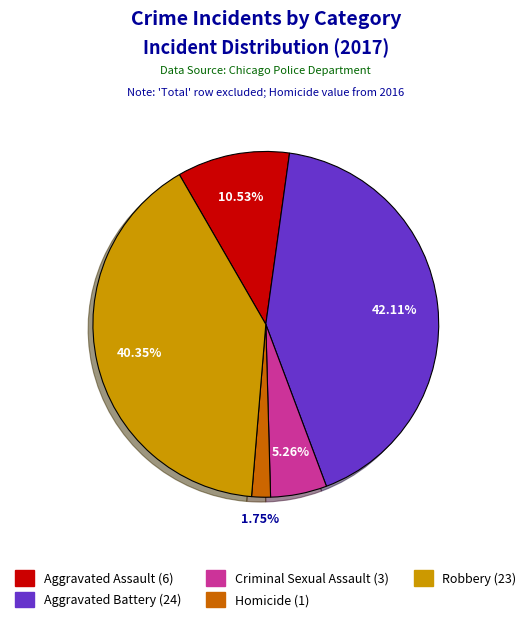

How many segments does this pie chart have?

5